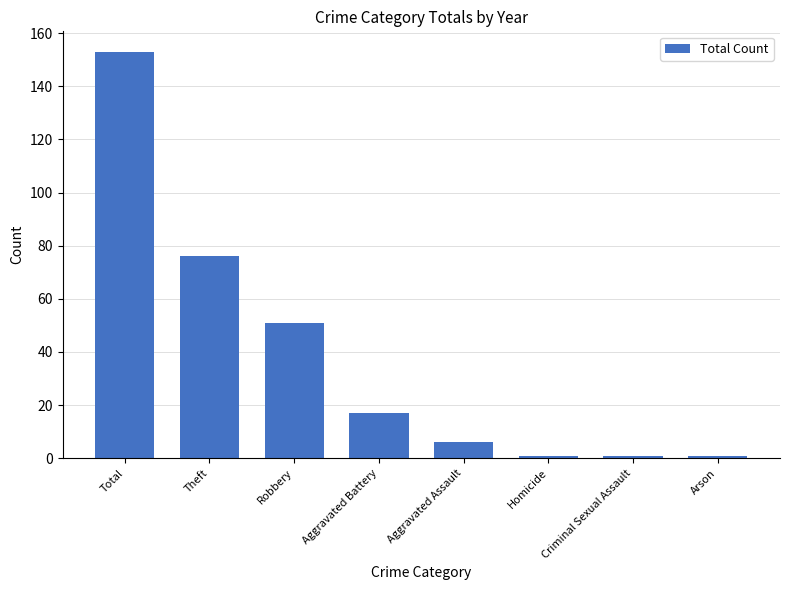

Reading left to right, what are all the values shown in this chart?

Total=153	Theft=76	Robbery=51	Aggravated Battery=17	Aggravated Assault=6	Homicide=1	Criminal Sexual Assault=1	Arson=1